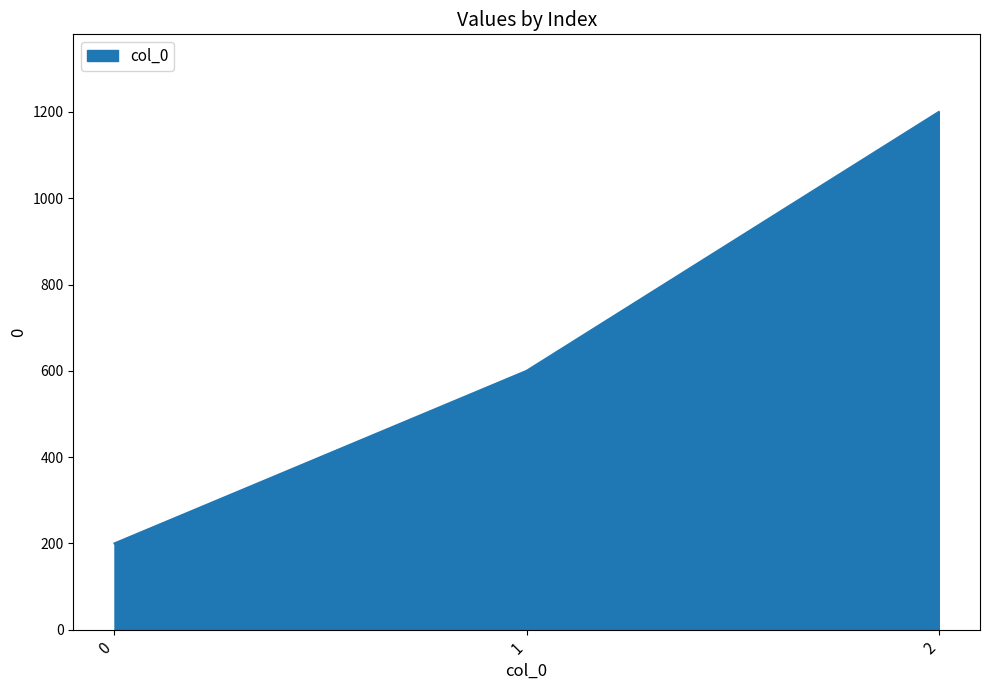

What is the sum of all values?

2000